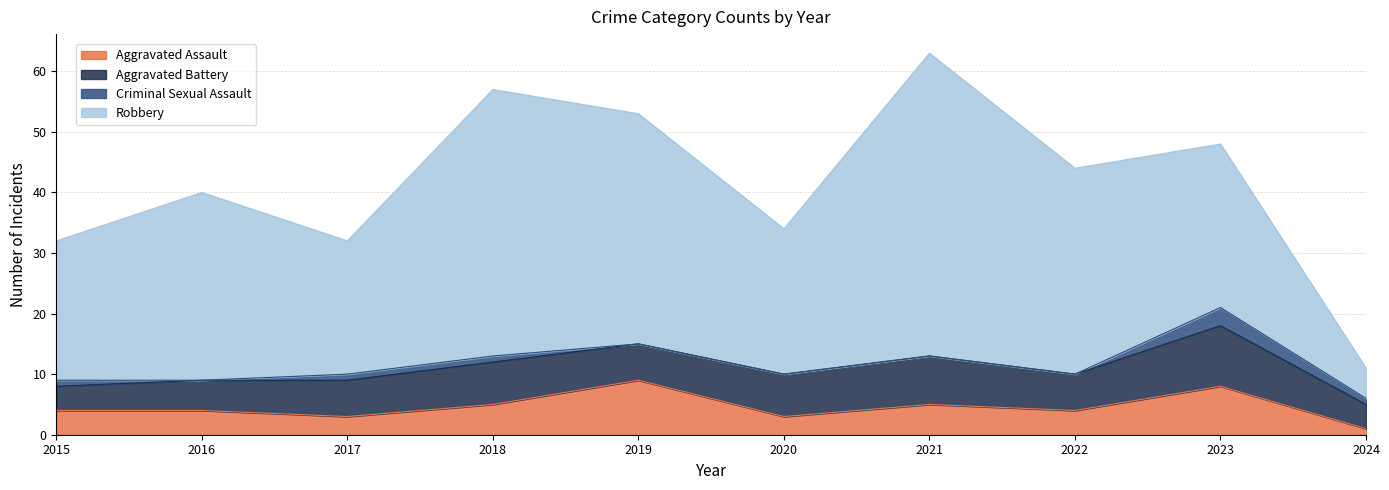

The Criminal Sexual Assault series shows 2 at 2019. True or false?

False